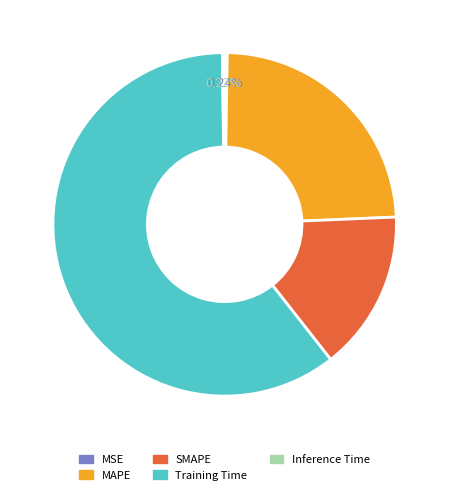

Is the sum of SMAPE and Training Time greater than half?

Yes